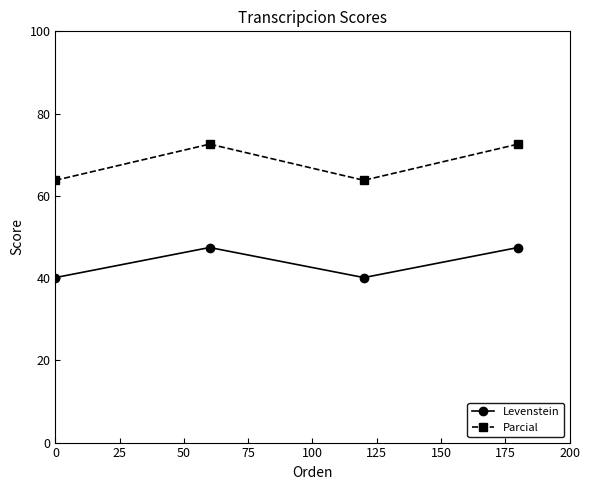

How many lines are shown in the chart?

2